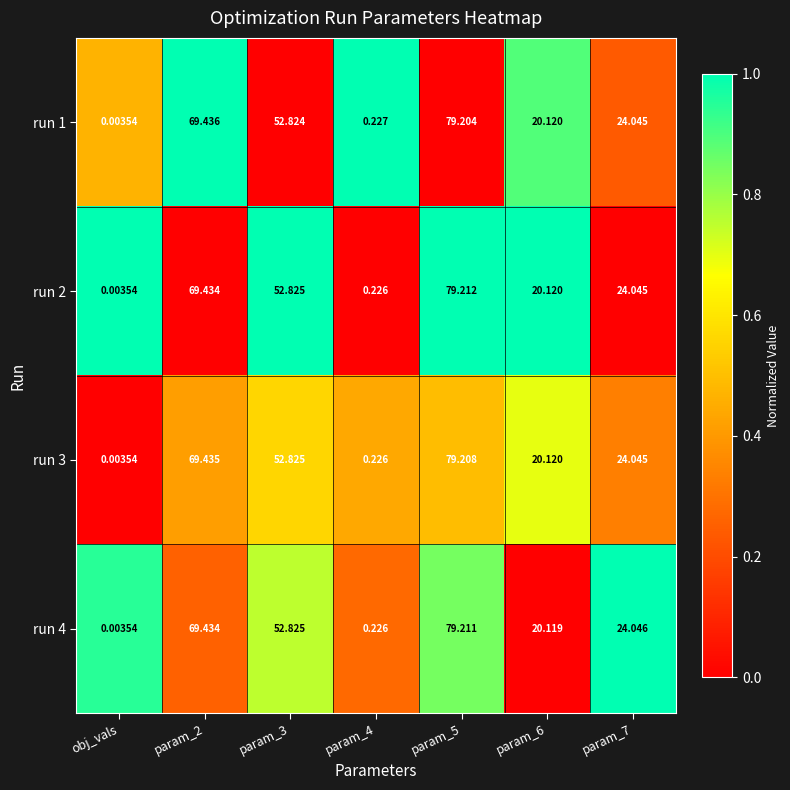

Is the value of run 4 at param_3 greater than the value of run 3 at param_4?

Yes